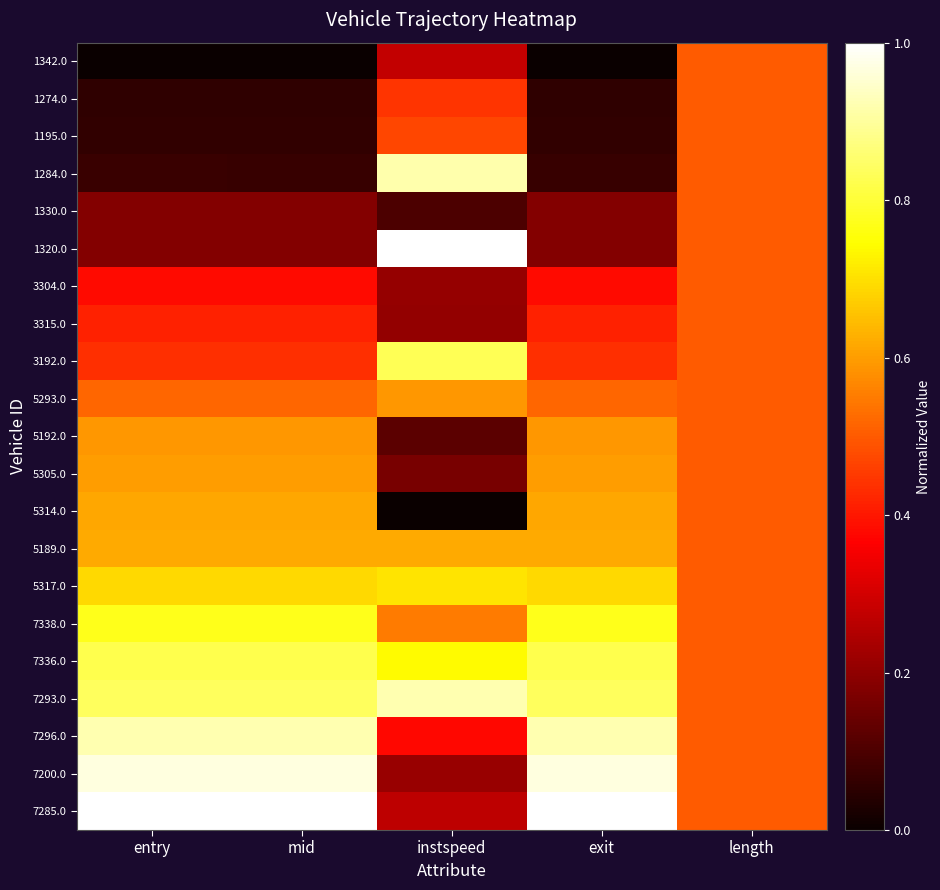

At which category is the sum across all series the highest?

entry